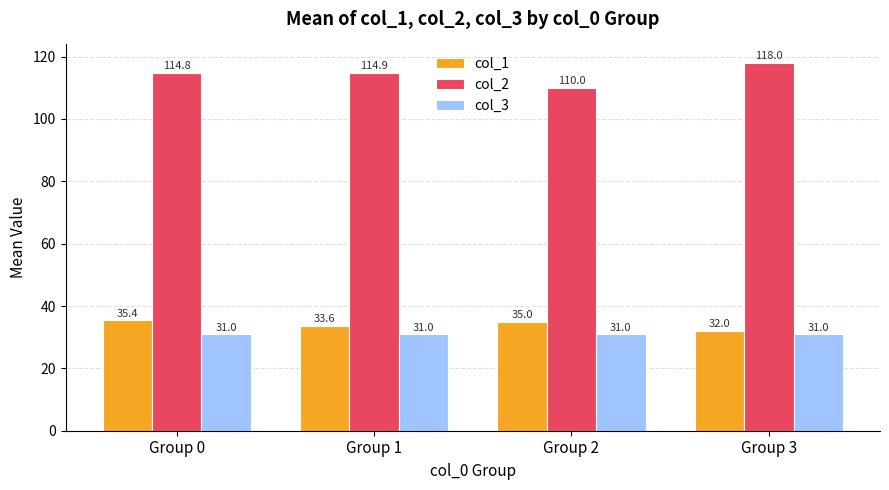

At which label is col_2 closest to 114?

Group 0